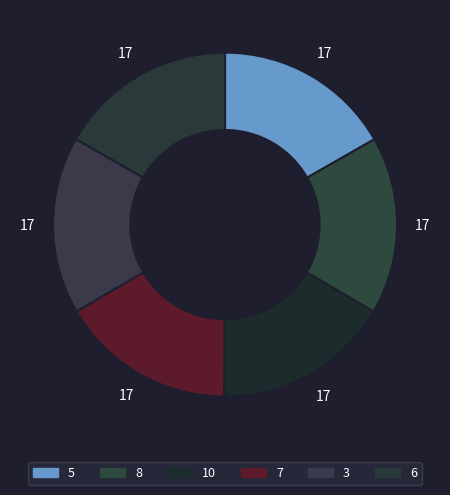

Is the sum of 5 and 3 greater than half?

No